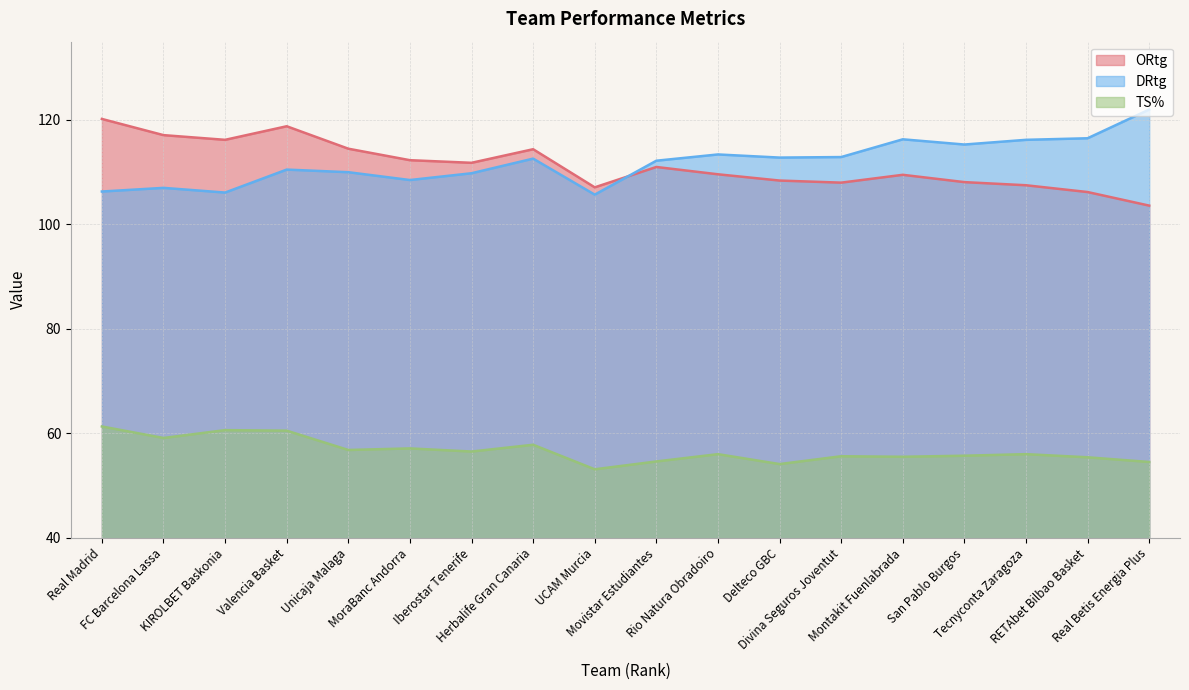

At how many categories does at least one series exceed 59?

18